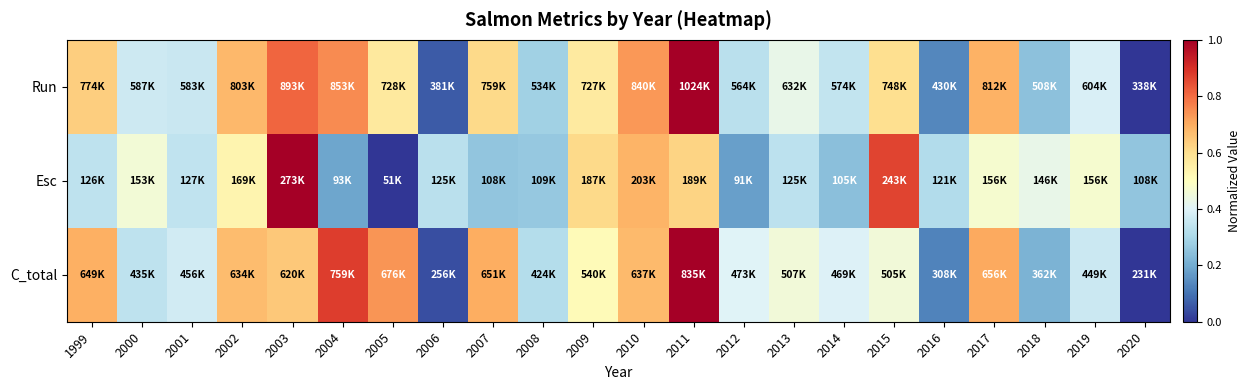

How many data points does each series have?

22